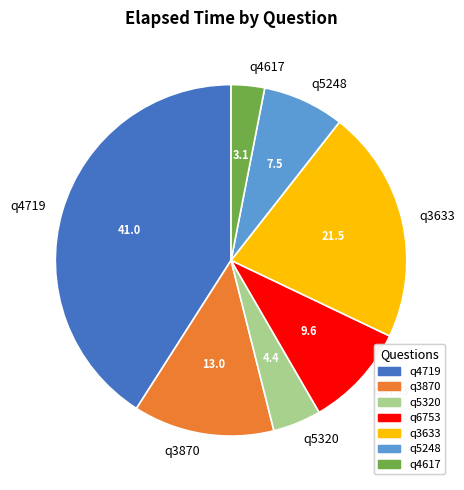

Is it true that q3870 is 13% of the pie?

True